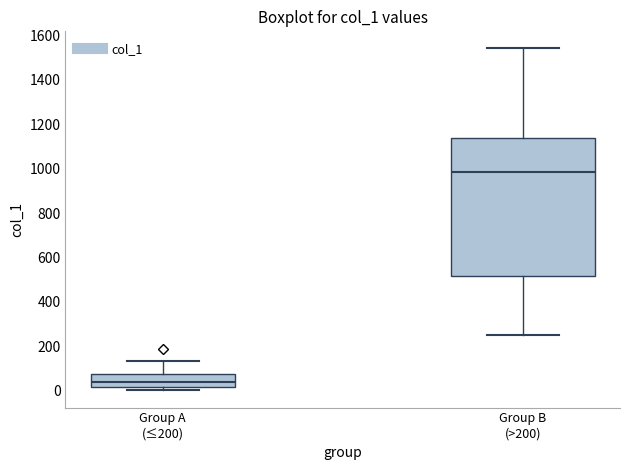

Which box has the highest median line?

Group B (>200)